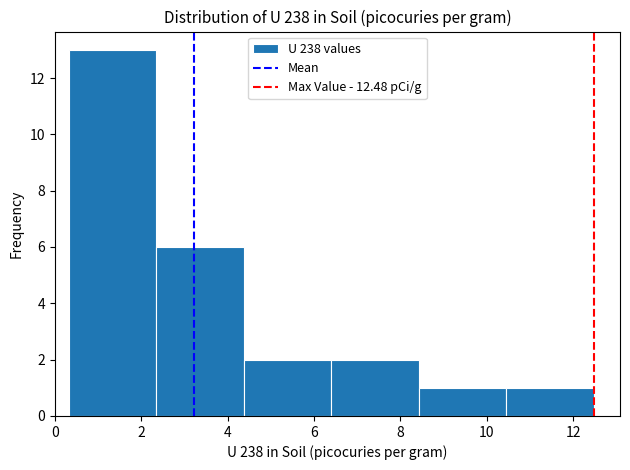

How tall is the bar that spans 0.4 to 2.4 on the x-axis? Neither the bar edges nor the heights are printed on the chart, so give them approximately, as read against the axes.

13